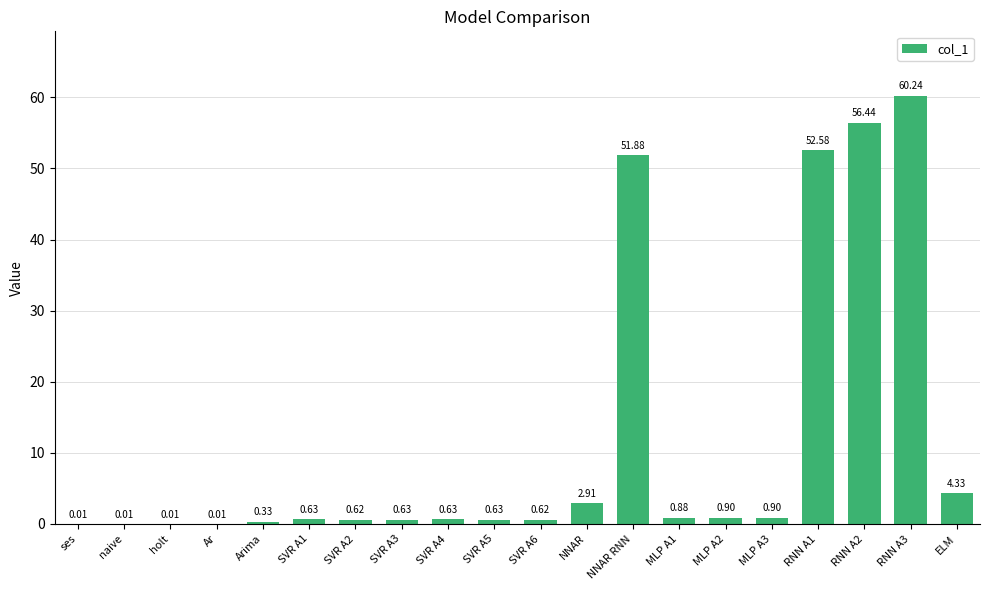

What is the difference between the values at ELM and SVR A6?

3.7